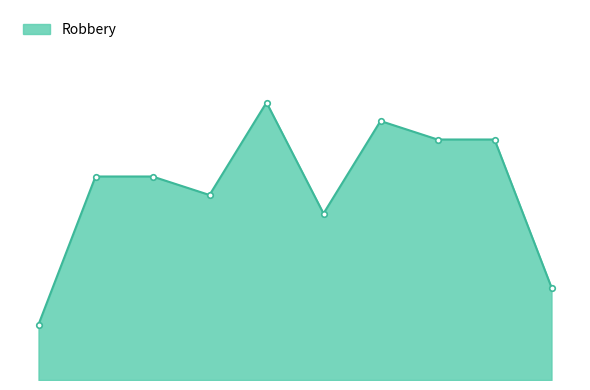

Is this an area chart (filled region under the line)?

Yes